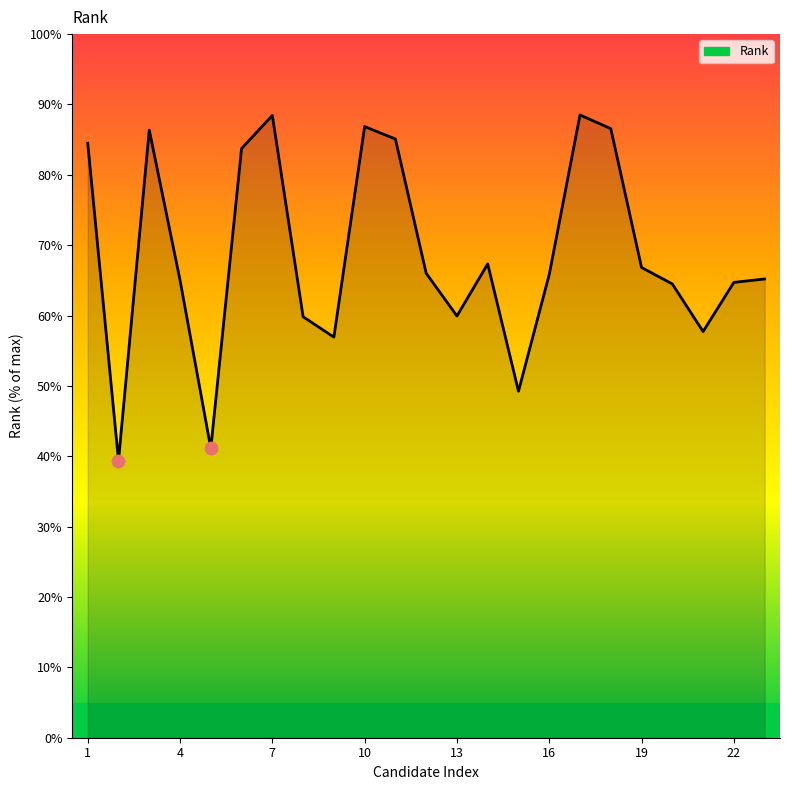

What is the difference between the maximum and minimum values?

49.1